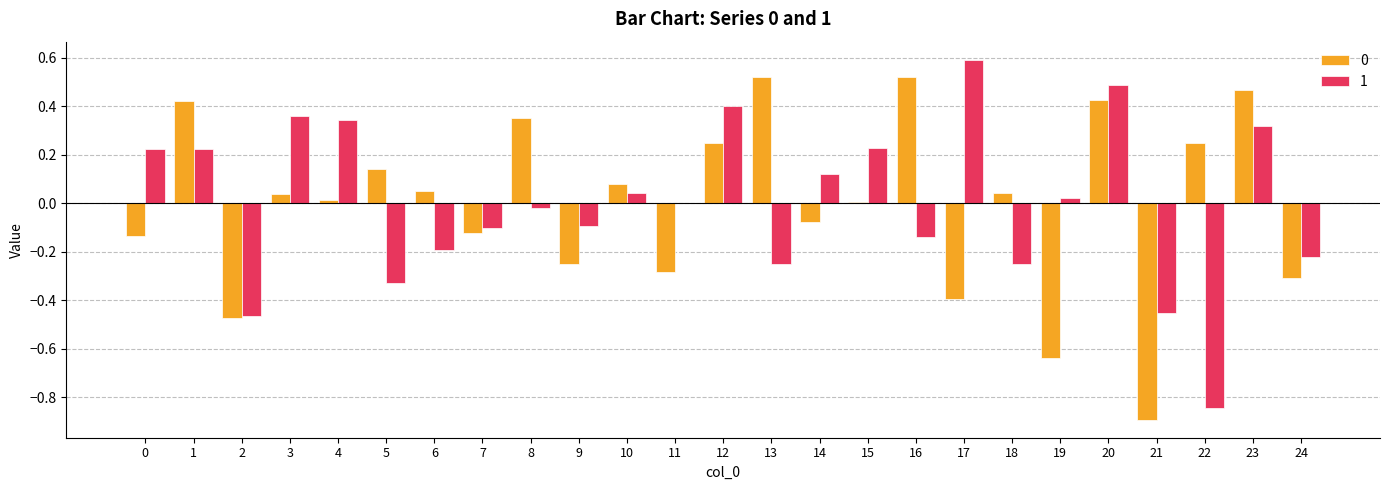

Is the value of 0 at 24 greater than the value of 1 at 0?

No